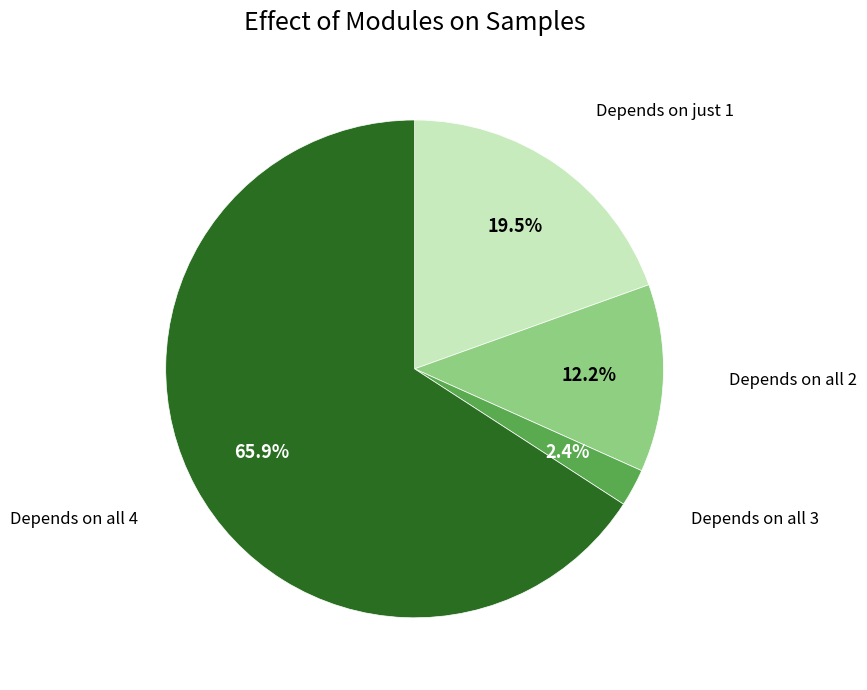

Does any single category account for the majority?

Yes